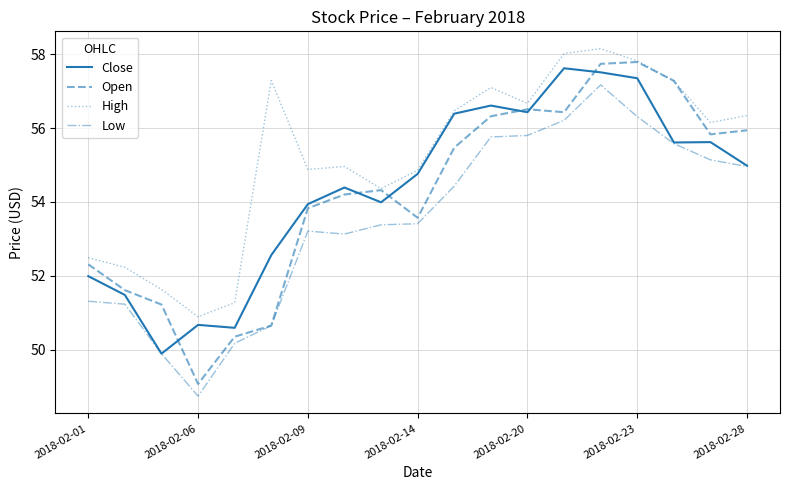

Which series has the largest range (max minus min)?

Open